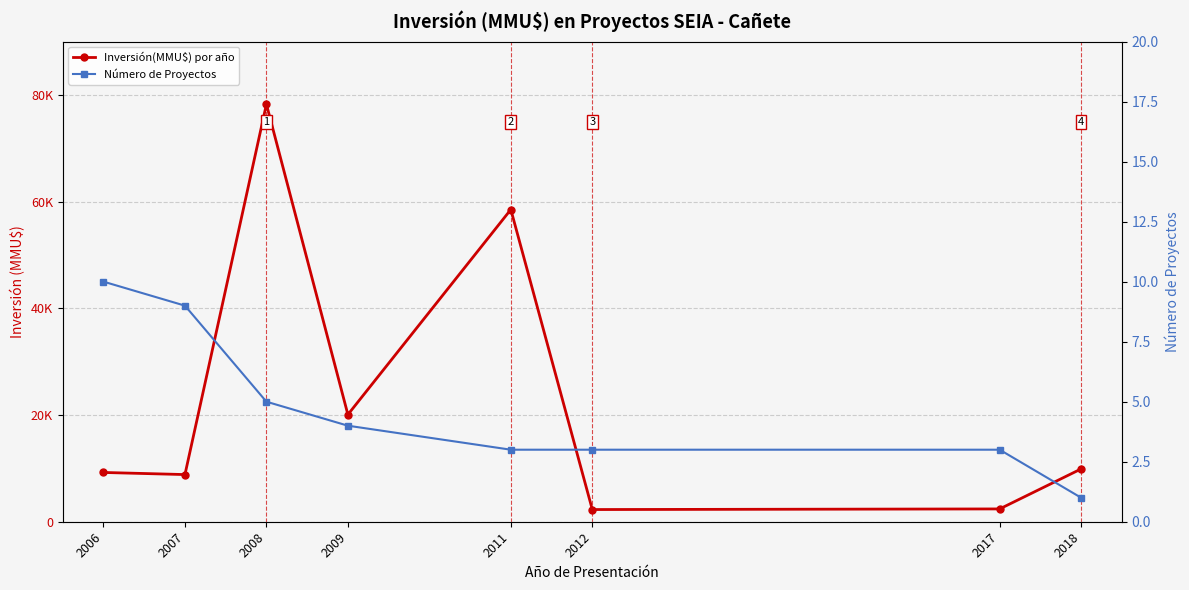

How many values in the Inversión(MMU$) por año series are below 9903?

4